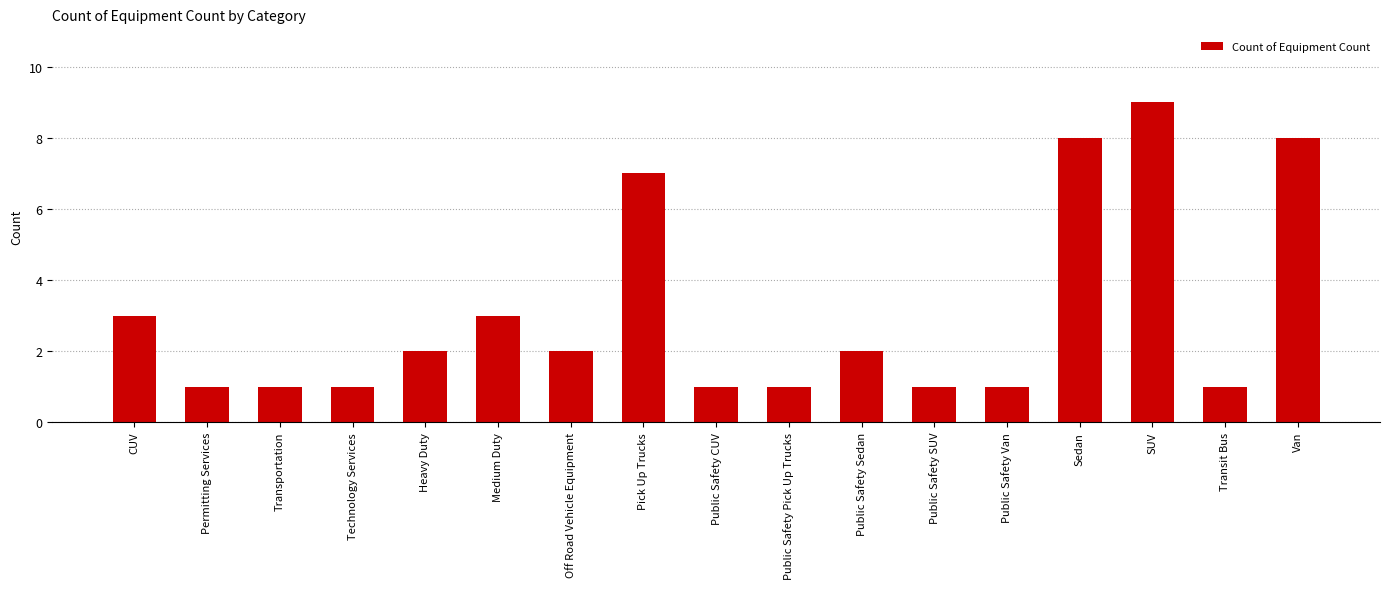

Which category has the highest value across all series?

SUV